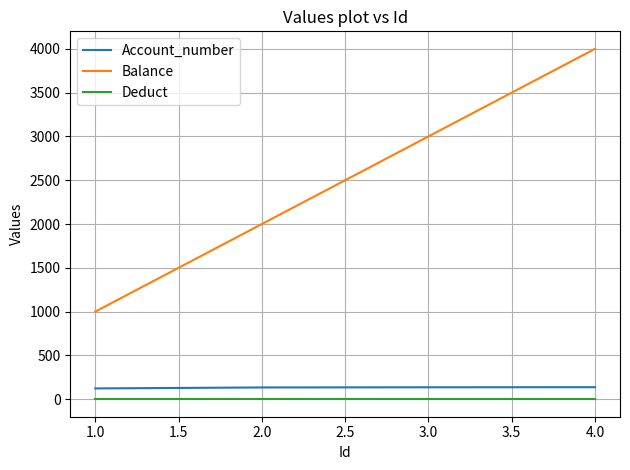

True or false: Balance and Account_number cross at least once.

False